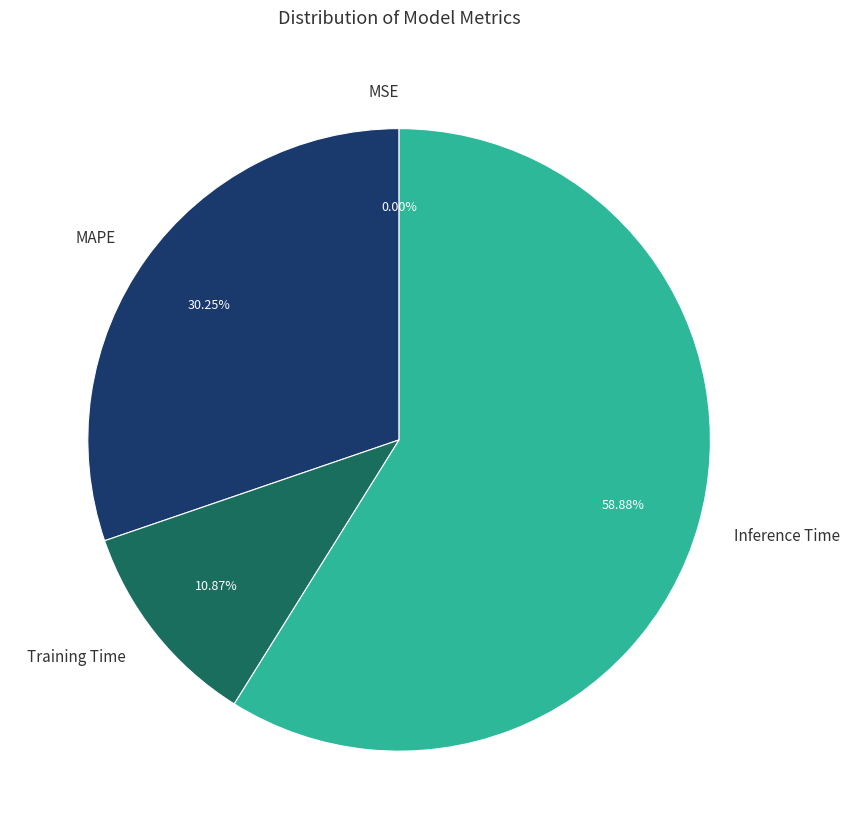

To the nearest percent, what is the average slice percentage?

25%